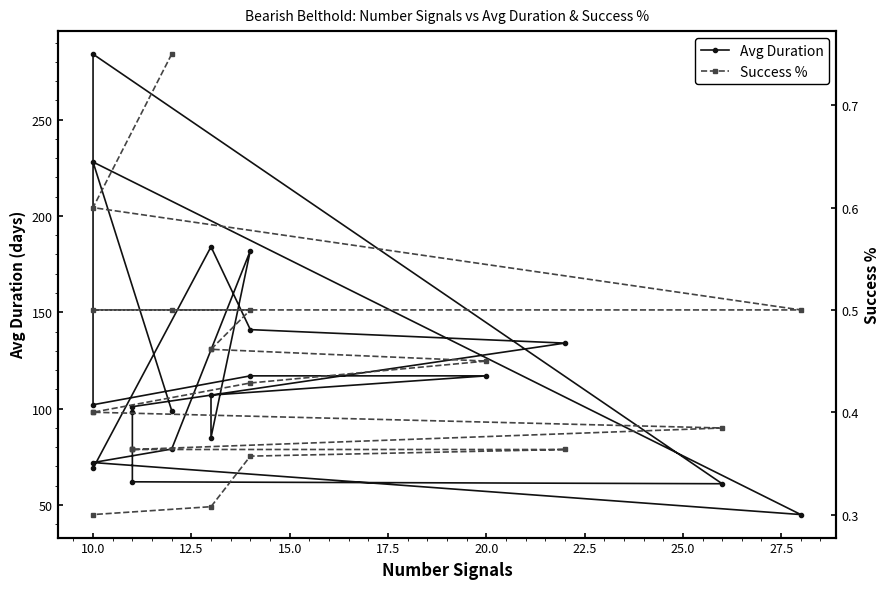

How many lines are shown in the chart?

2